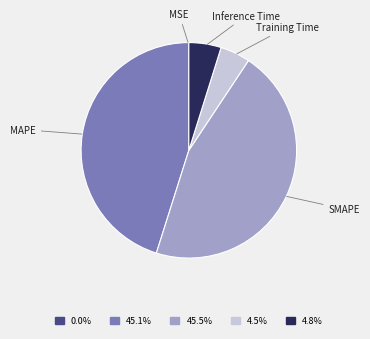

Is there any slice that represents more than half of the pie?

No